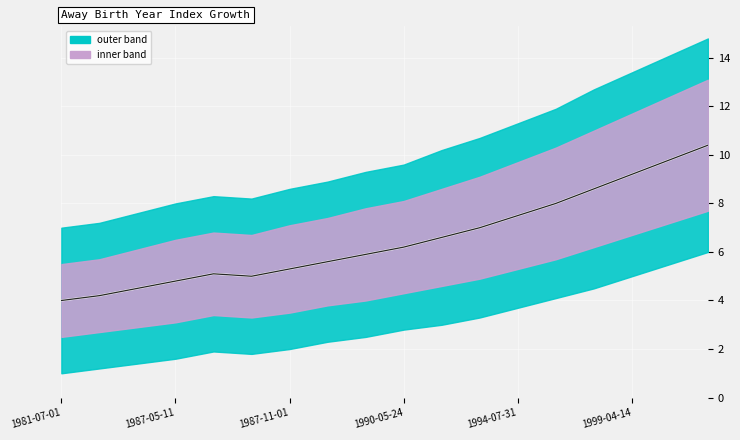

How many series are shown in this chart?

2